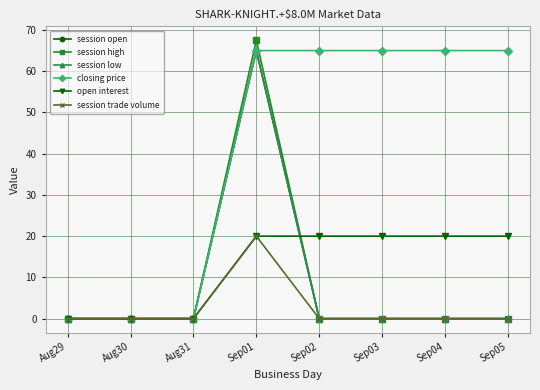

How many intersections are there between session high and closing price?

1